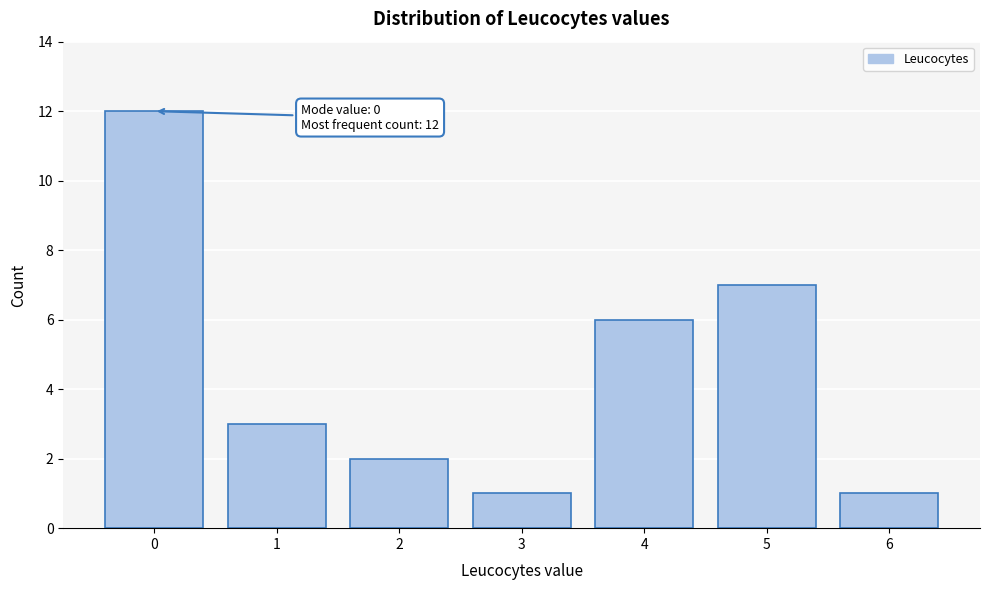

Reading right to left, extract all data points from this chart.

6=1	5=7	4=6	3=1	2=2	1=3	0=12